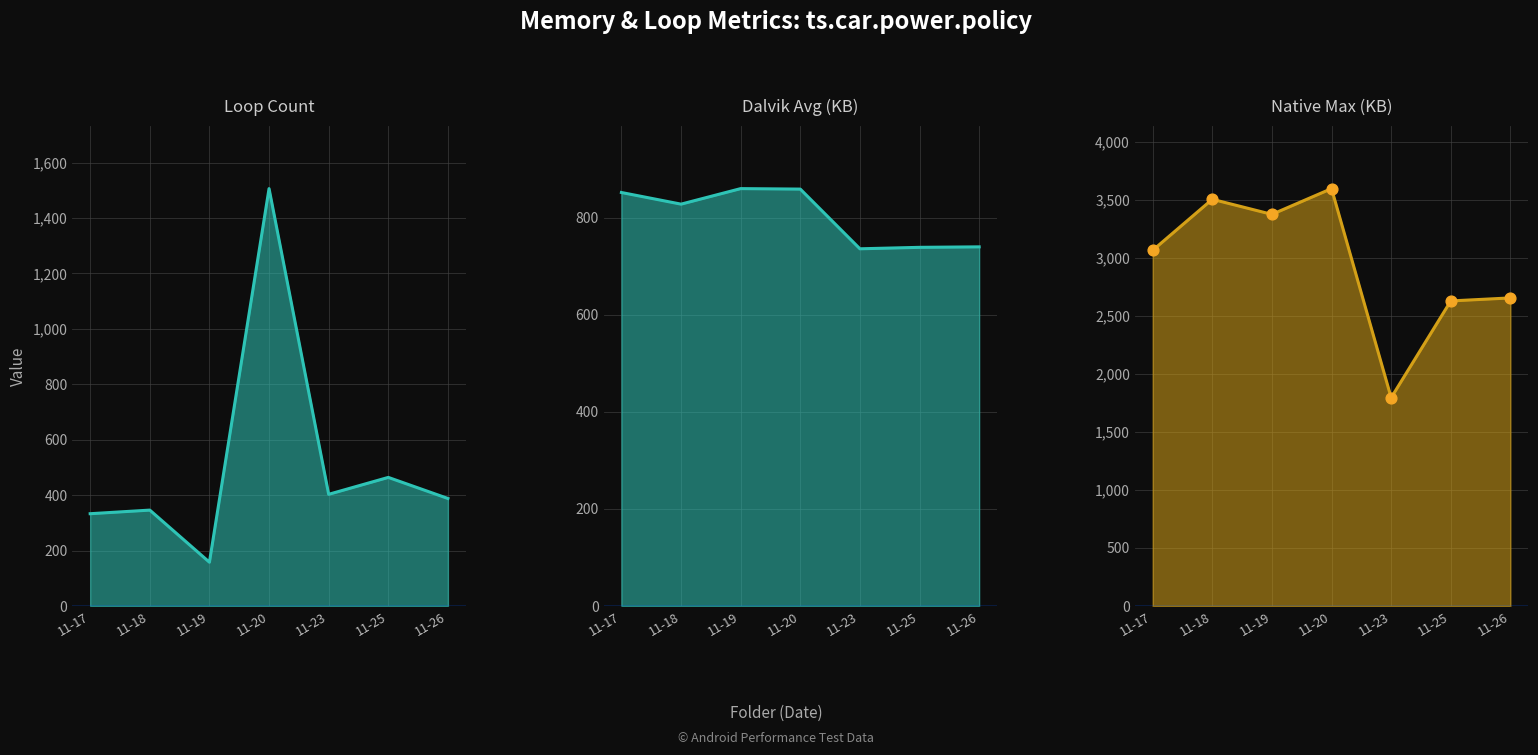

Which series has the widest spread of Y values?

native max